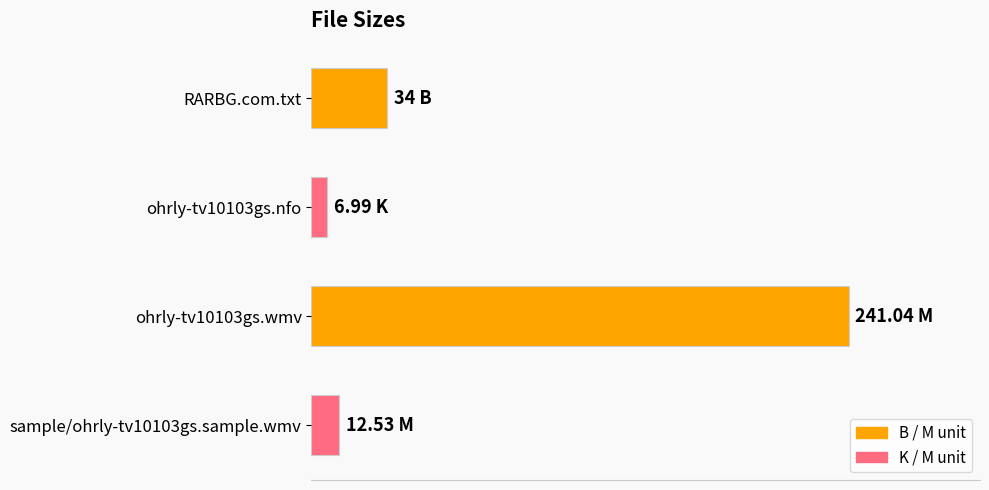

Are the bars horizontal?

Yes